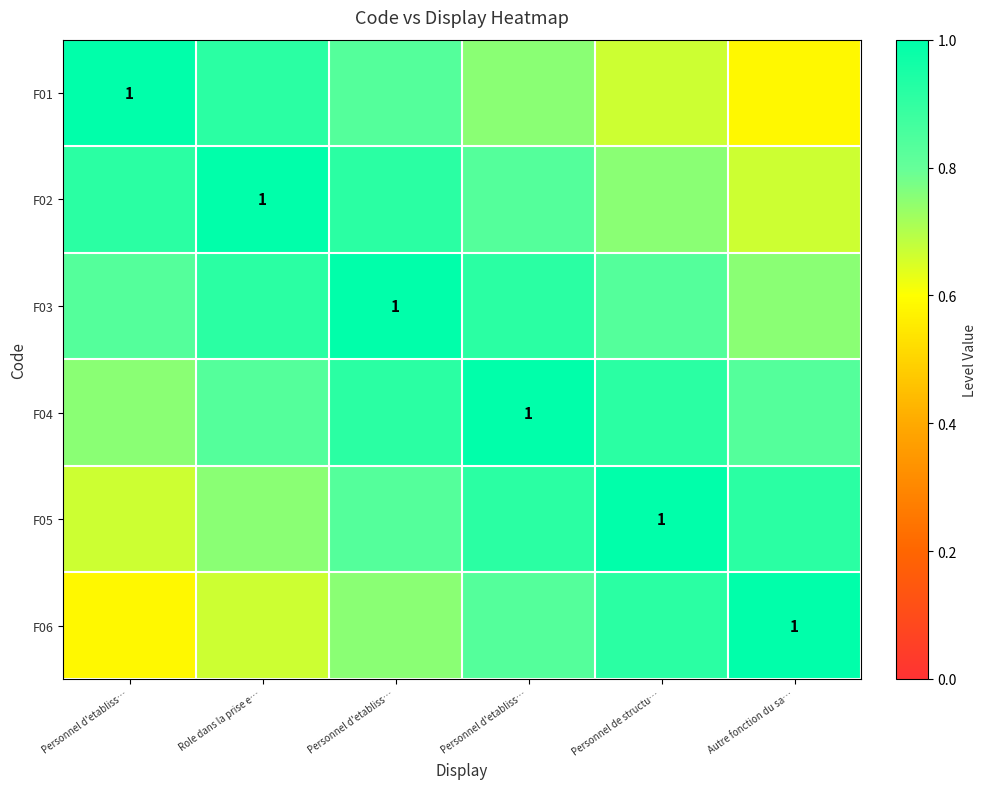

What is the difference between the F02 values at Personnel d'etabliss… and Personnel d'etabliss…?

0.1